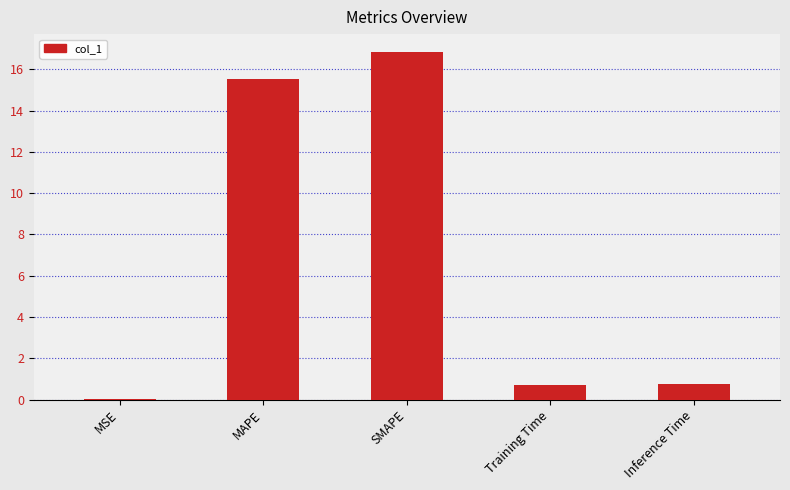

Which category has the highest value across all series?

SMAPE